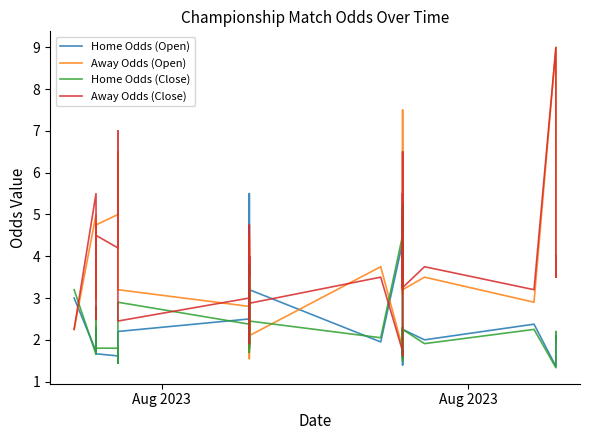

What is the value of the Home Odds (Open) point at the 38th from the left?

1.4